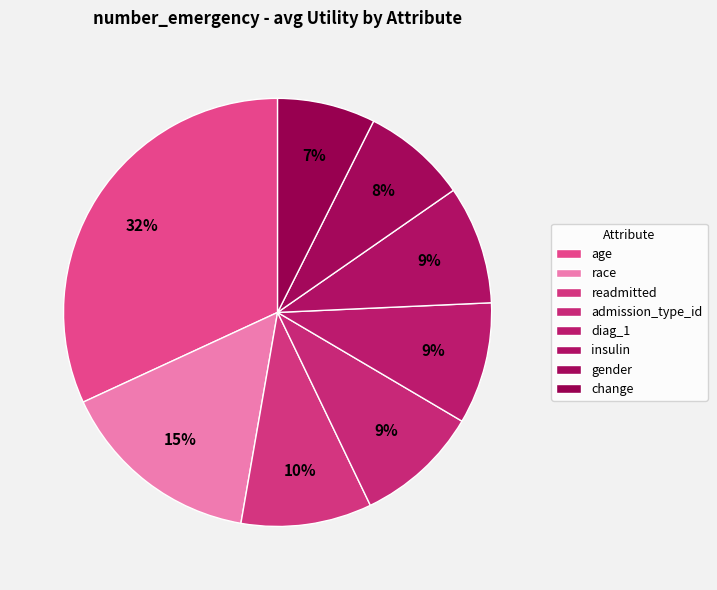

Which has a higher value, insulin or gender?

insulin